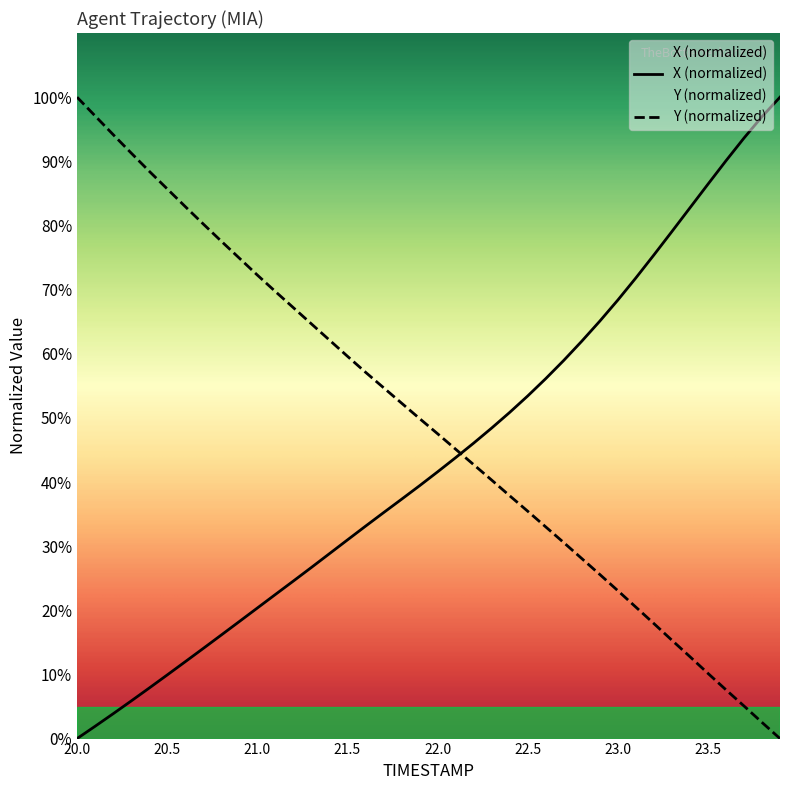

Is it true that X equals 39.4 at 21.9?

True